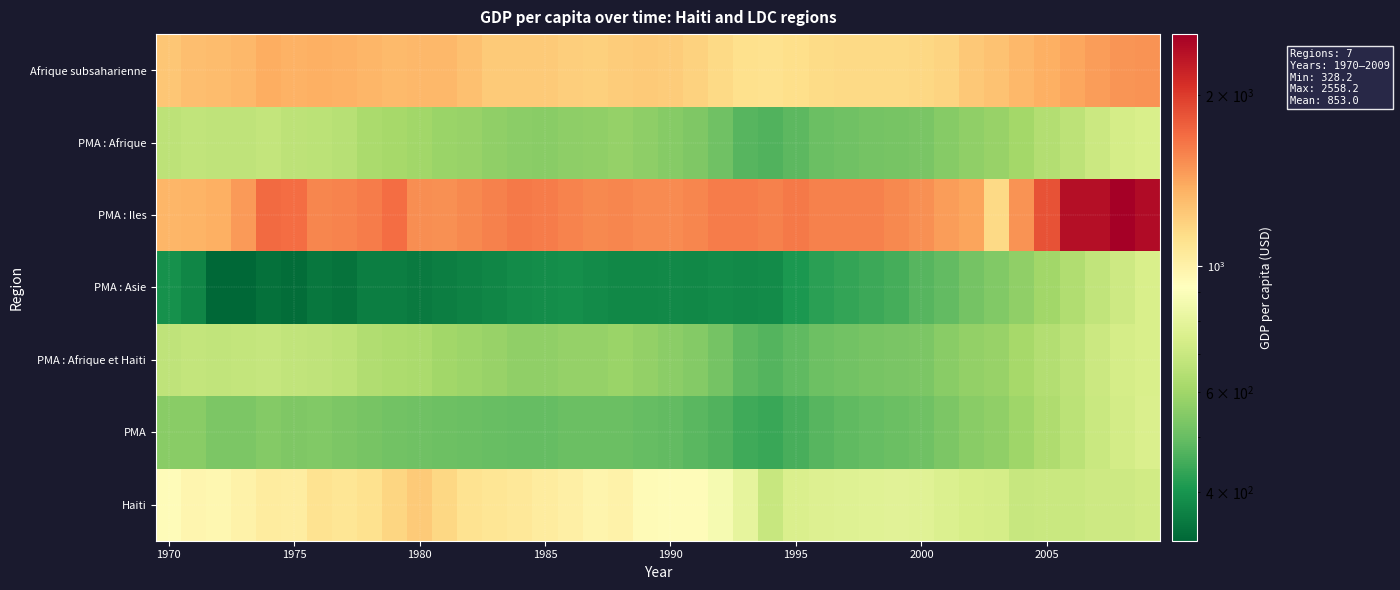

What is the smallest value displayed?

328.2